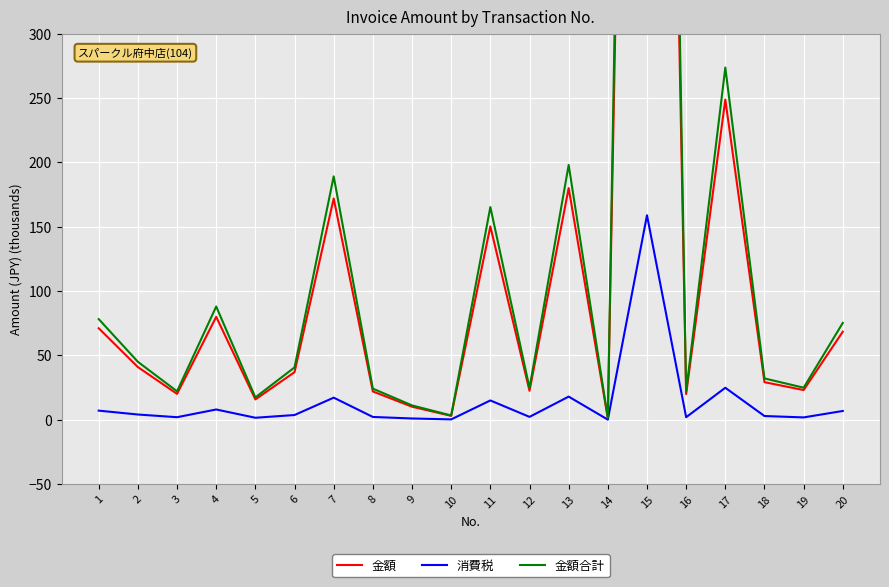

What is the sum of all 消費税 values?

280.0